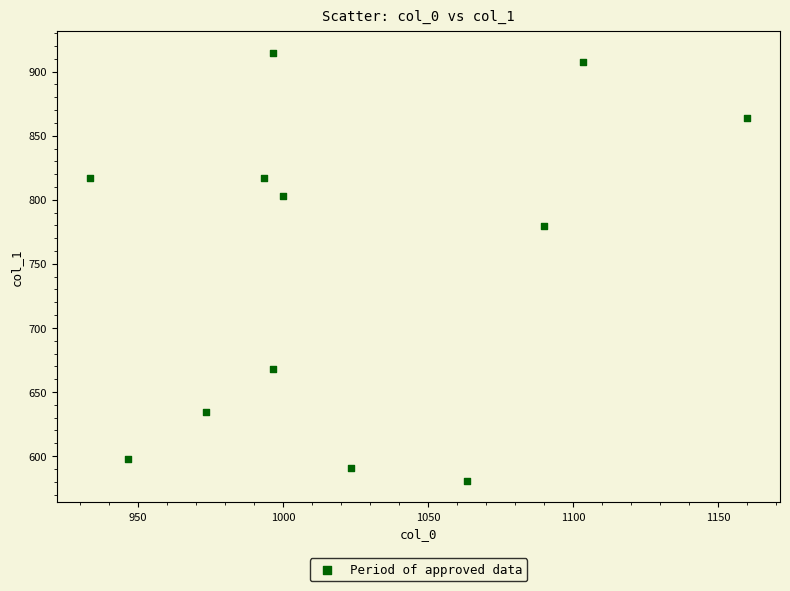

What Y value in the scatter plot is closest to 747?

779.6